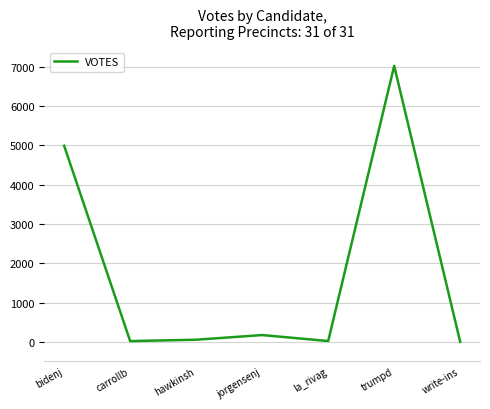

What is the greatest value displayed?

7027